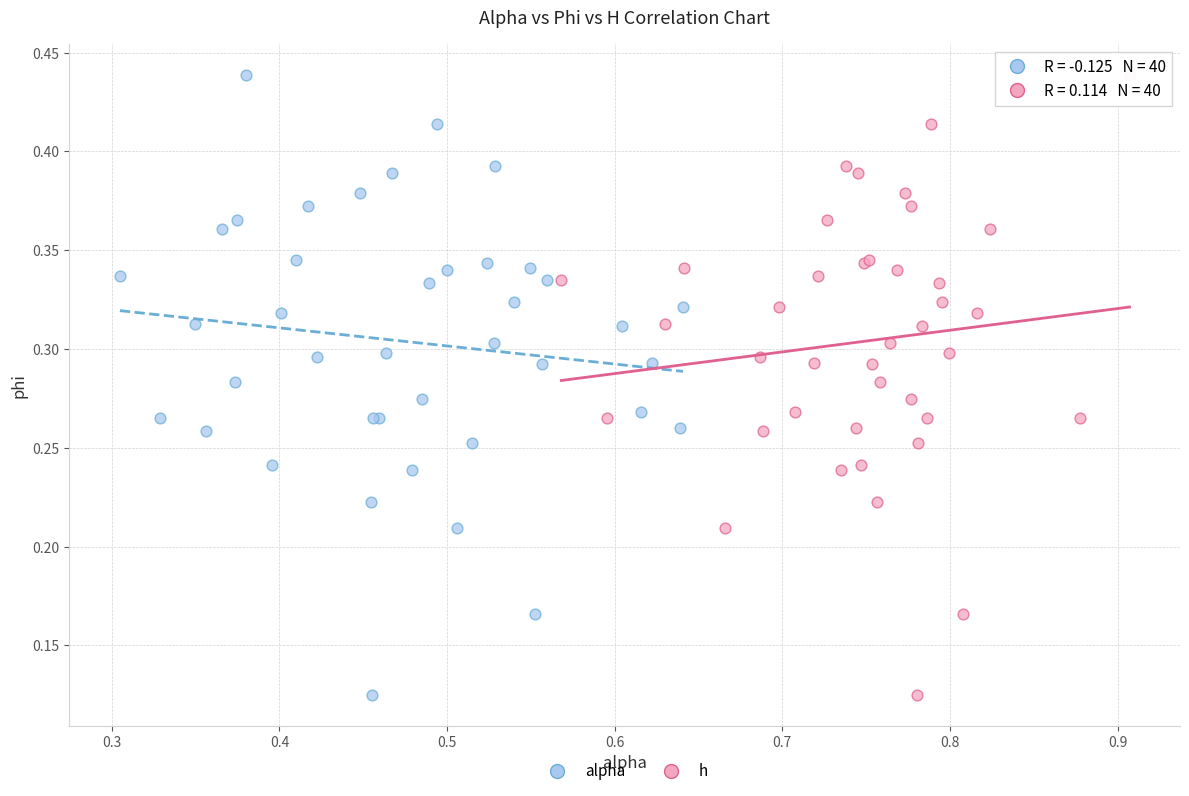

What are all the series names shown in the legend?

alpha, h